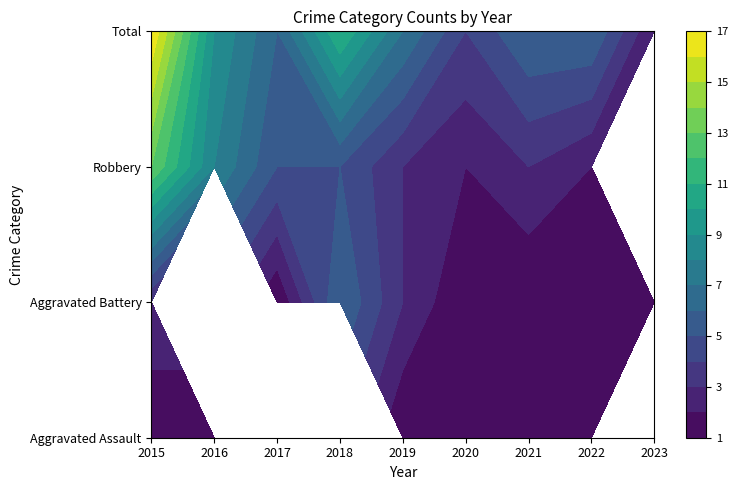

The Robbery series shows 1 at 2022. True or false?

False